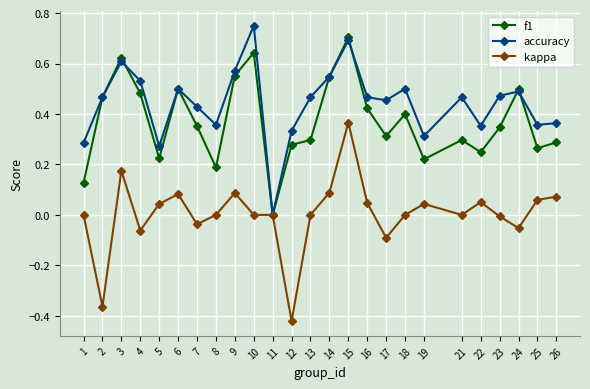

Between 5 and 17, which series saw the biggest shift?

accuracy